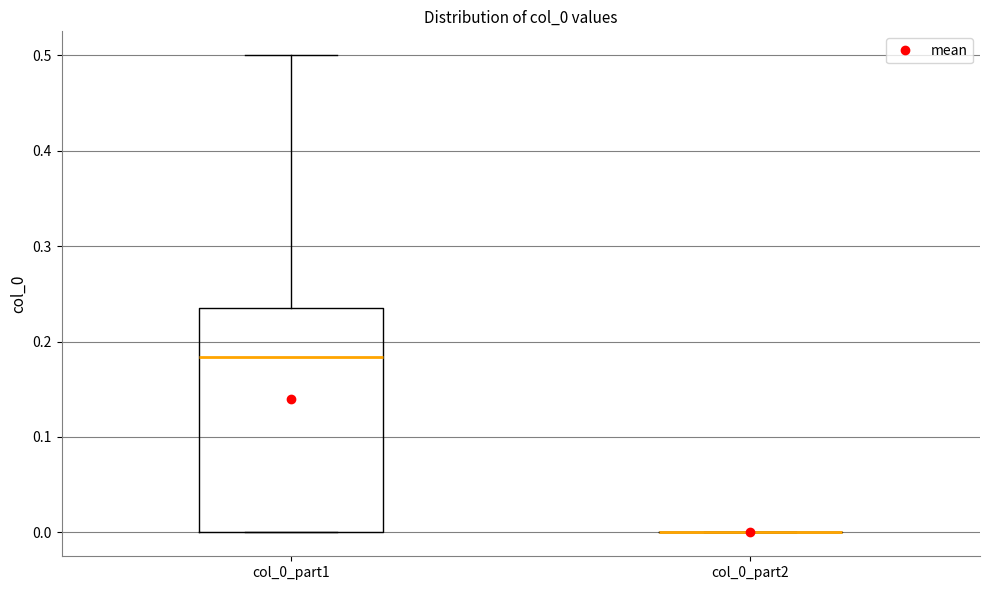

Reading left to right, transcribe this box plot: for each box, give where its median line is, the range the box spans, and where its two whiskers end, as read against the y-axis. The values are not printed on the chart, so give them approximately, as read against the axis.

col_0_part1: median 0.18, box 0.00 to 0.24, whiskers 0.00 to 0.50
col_0_part2: box collapsed to a line at 0.00, whiskers 0.00 to 0.00